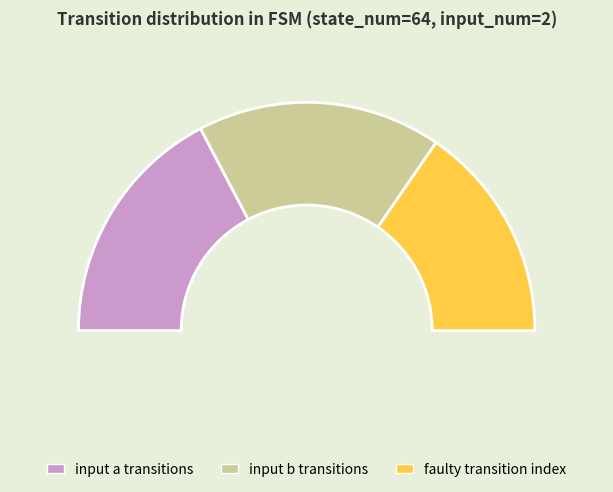

Is the sum of faulty_transition and input_symbol_b greater than half?

Yes